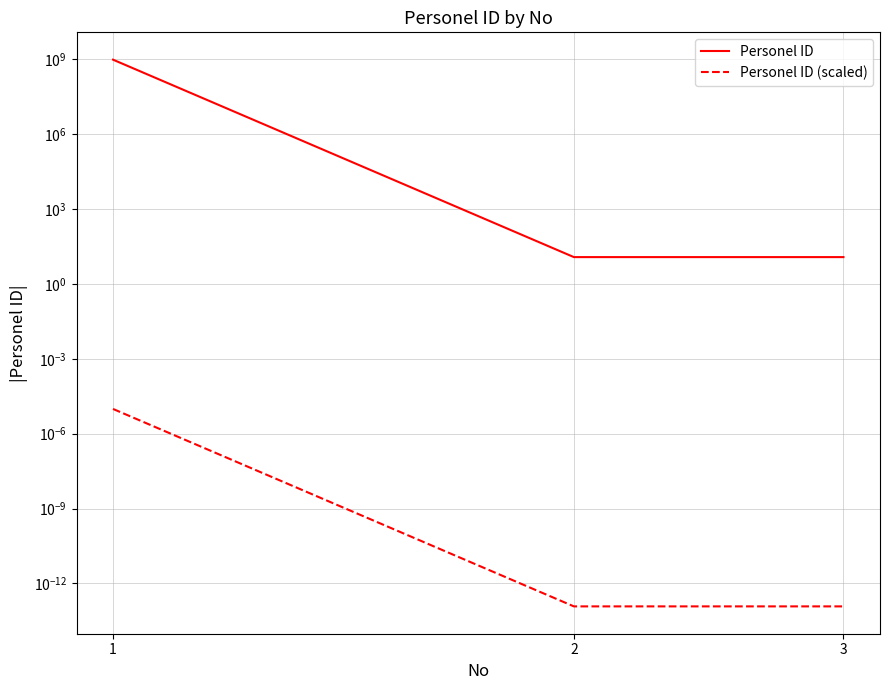

Reading left to right, extract all data points from this chart.

Personel ID: 983954945.0	12.0	12.0
Personel ID (scaled): 0.0	0.0	0.0